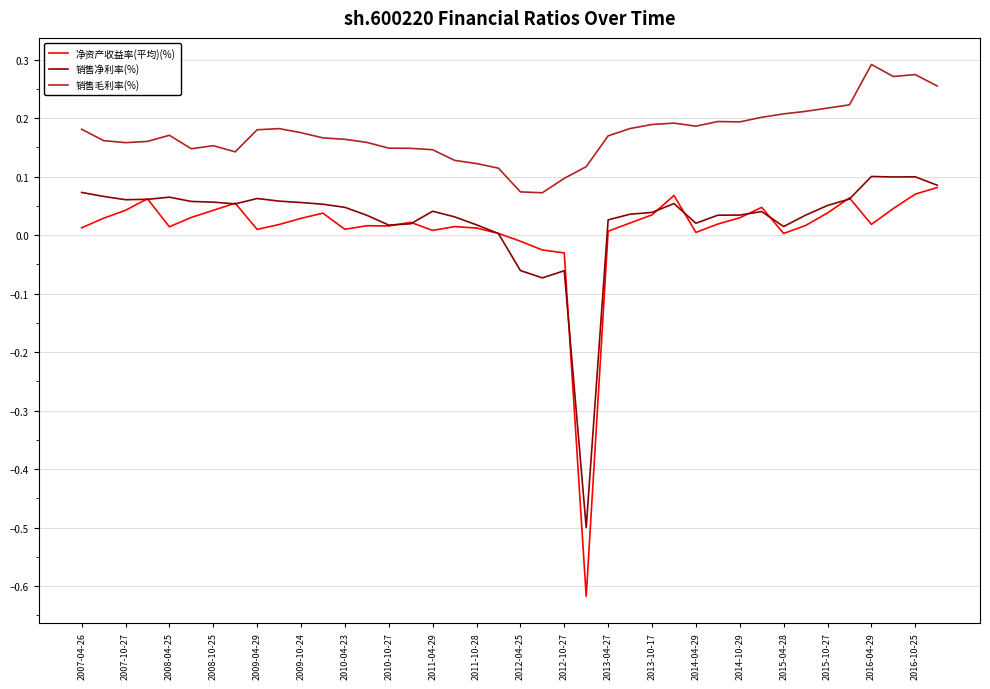

Which series has the largest total across all categories?

销售毛利率(%)